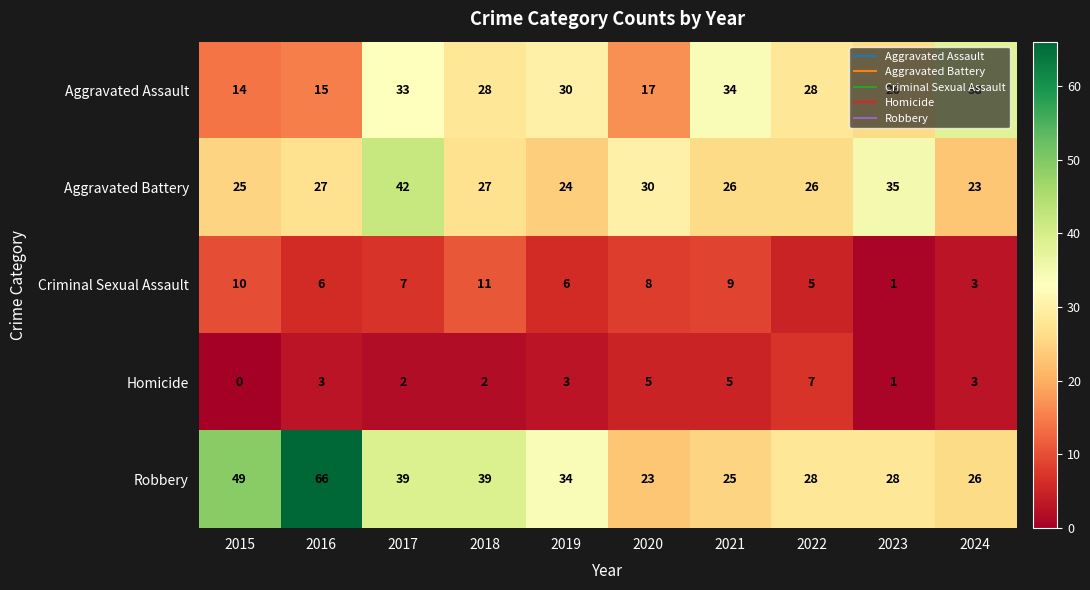

Which series has the largest total across all categories?

Robbery